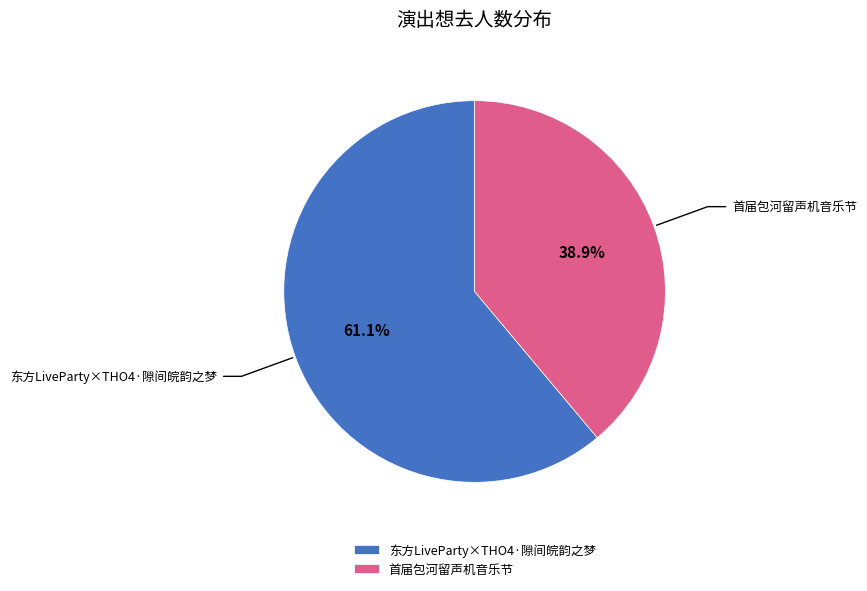

What percentage is NOT represented by 东方LiveParty×THO4·隙间皖韵之梦?

38.9%